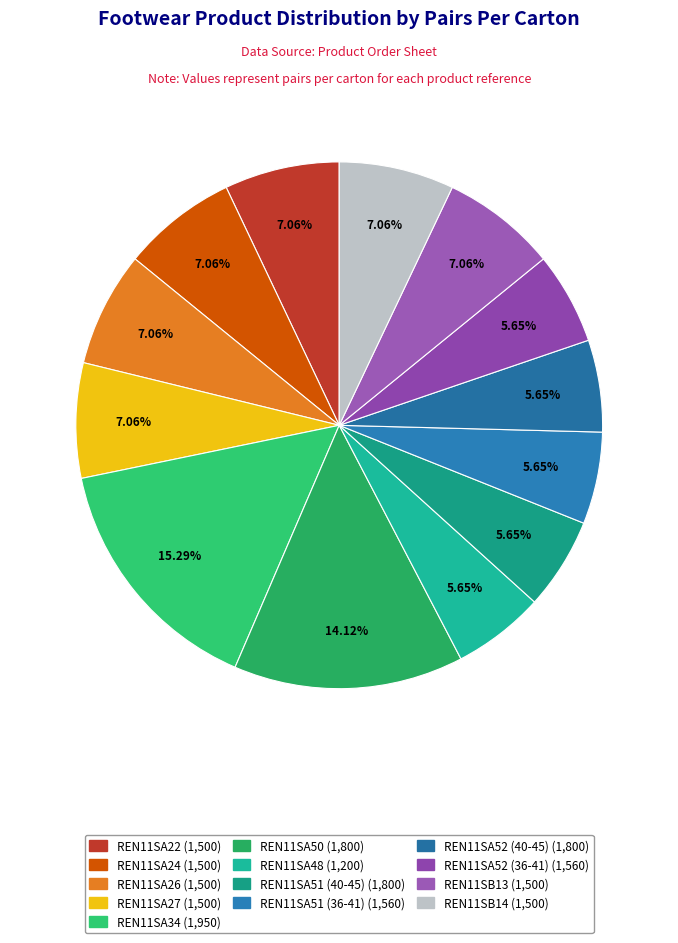

How many slices are in this pie chart?

13